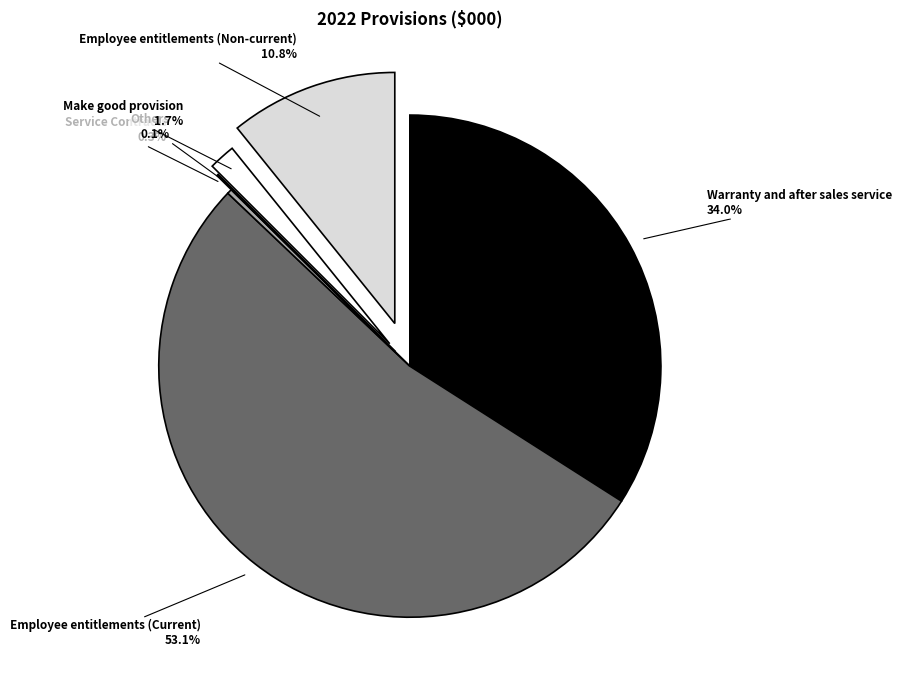

What percentage do Make good provision and Employee entitlements (Current) together represent?

54.8%